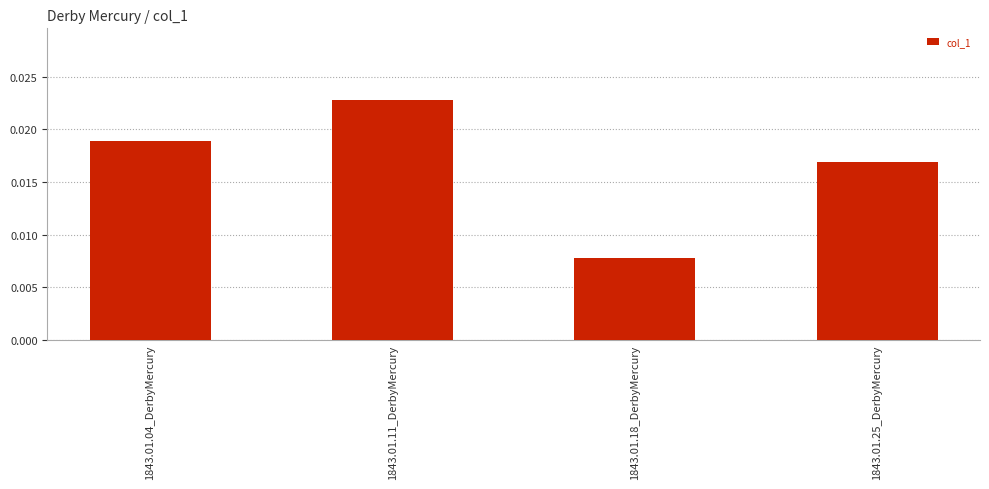

How many data points does each series have?

4